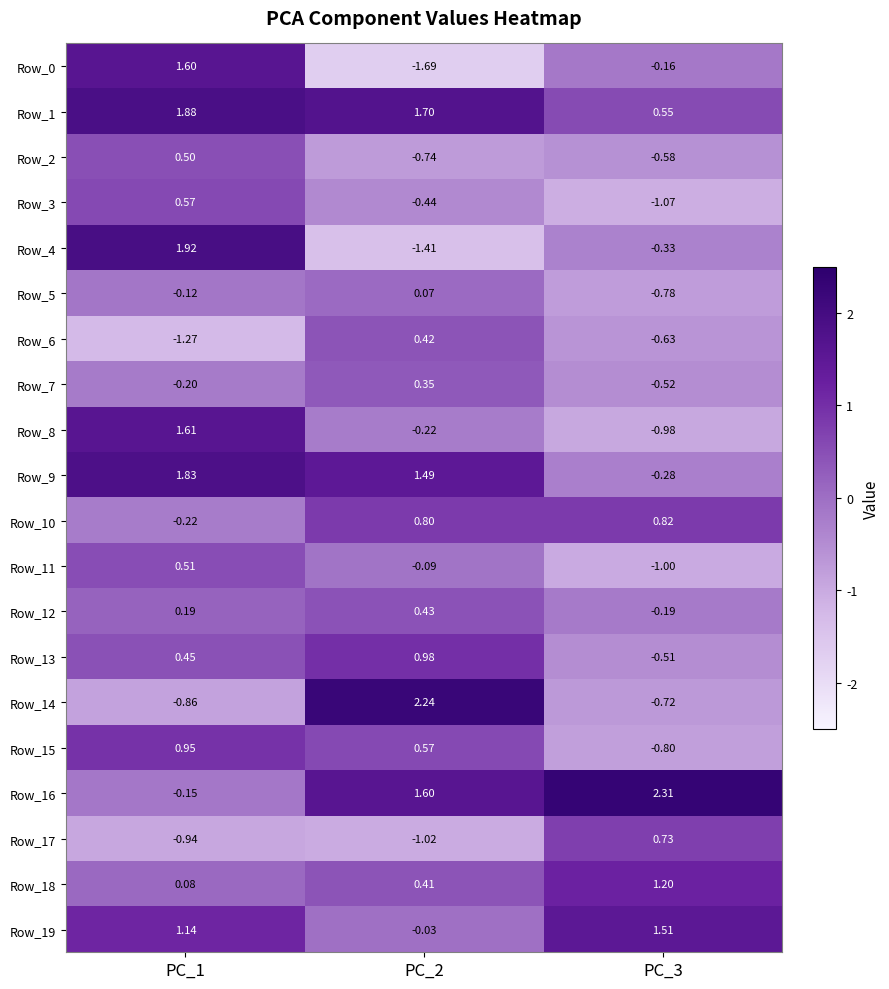

Is the value of Row_17 at PC_1 greater than the value of Row_2 at PC_3?

No